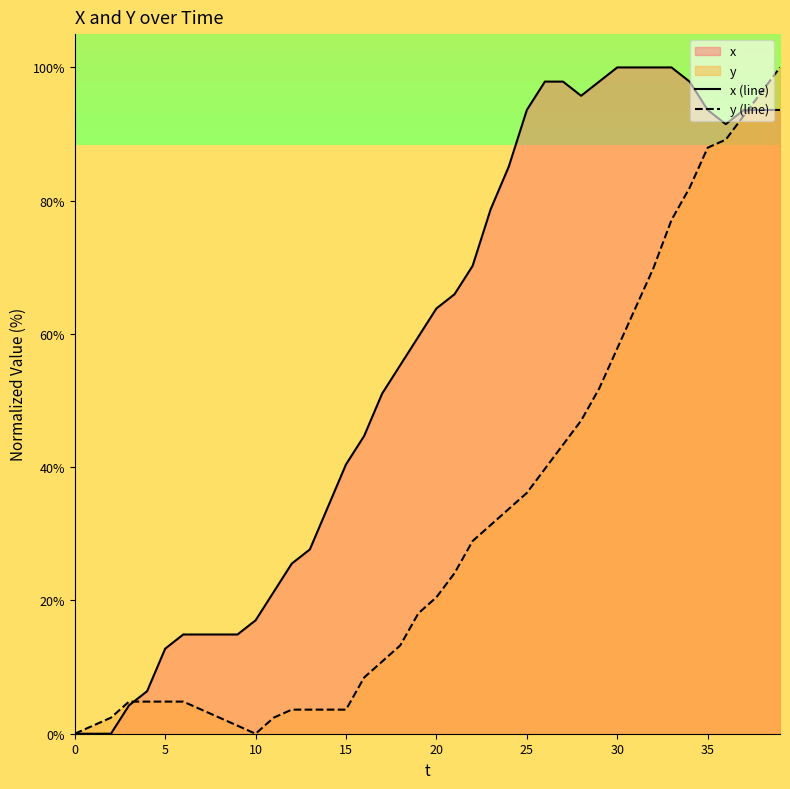

What is the value of the x (line) point at the 4th from the left?

4.3